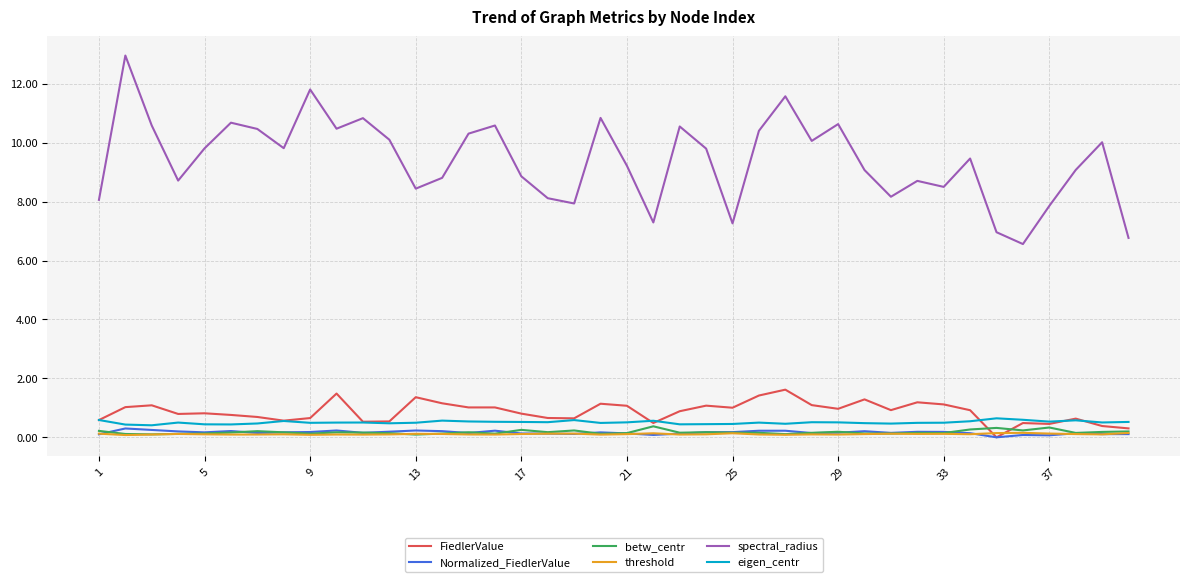

What is the maximum value for betw_centr?

0.4